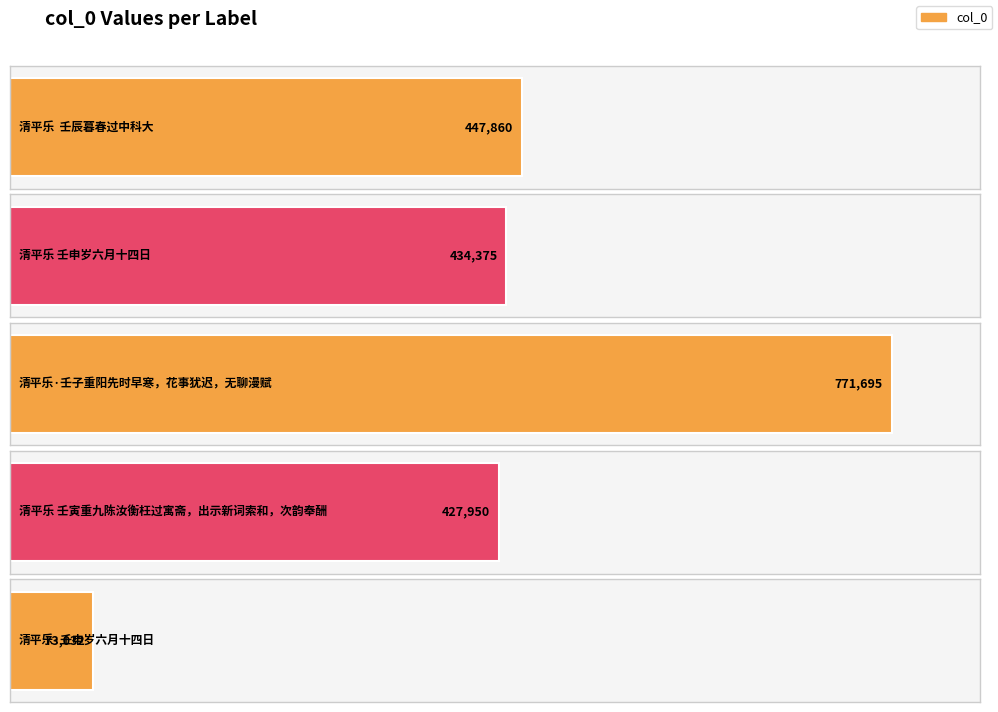

Read the value at 清平乐 壬寅重九陈汝衡枉过寓斋，出示新词索和，次韵奉酬, to the nearest 10.

427950